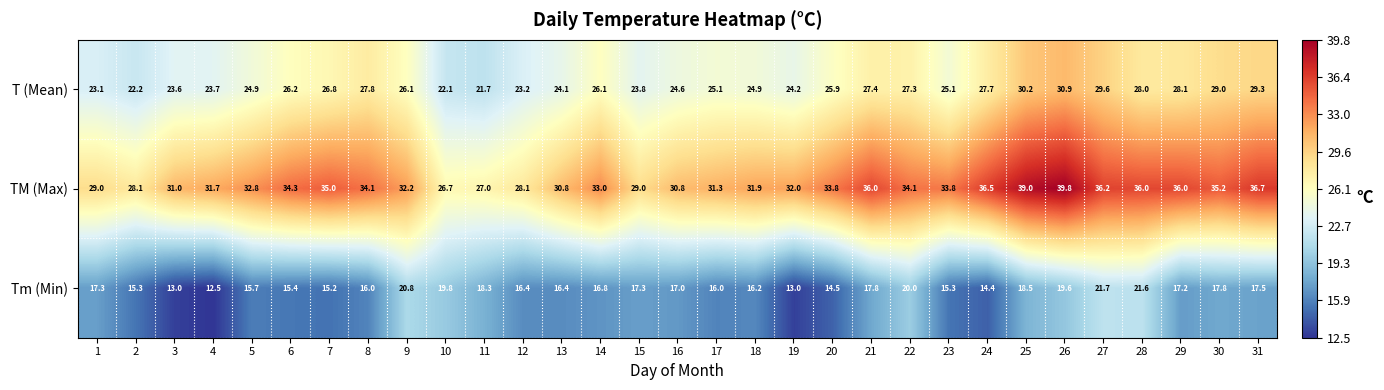

What is the smallest value displayed?

12.5